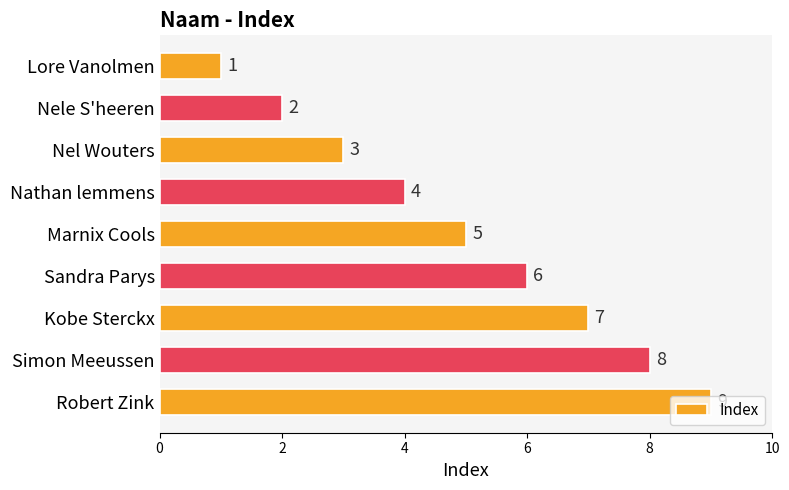

Which category has the highest value across all series?

Robert Zink